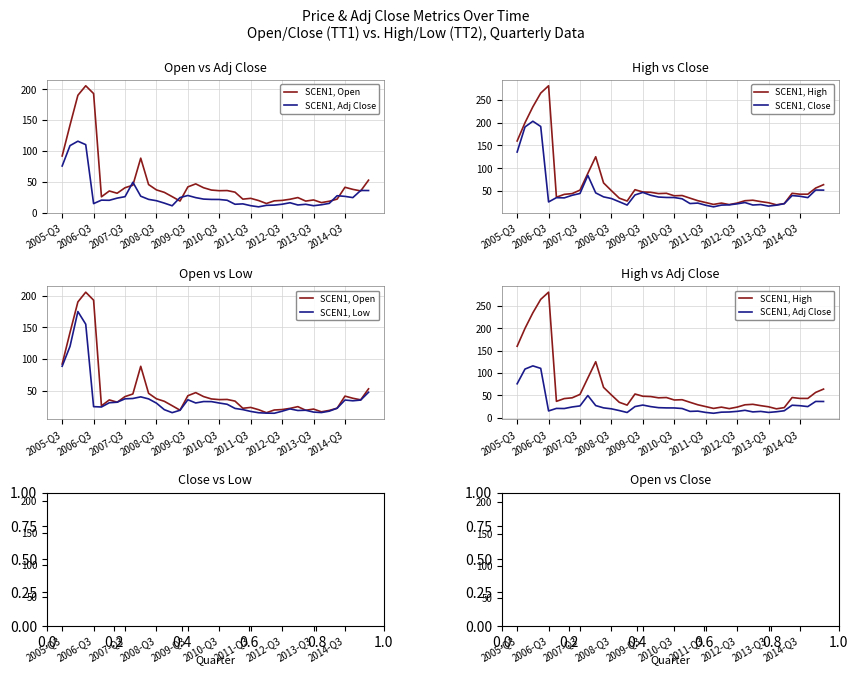

What is the sum of all SCEN1, High values?

2606.8